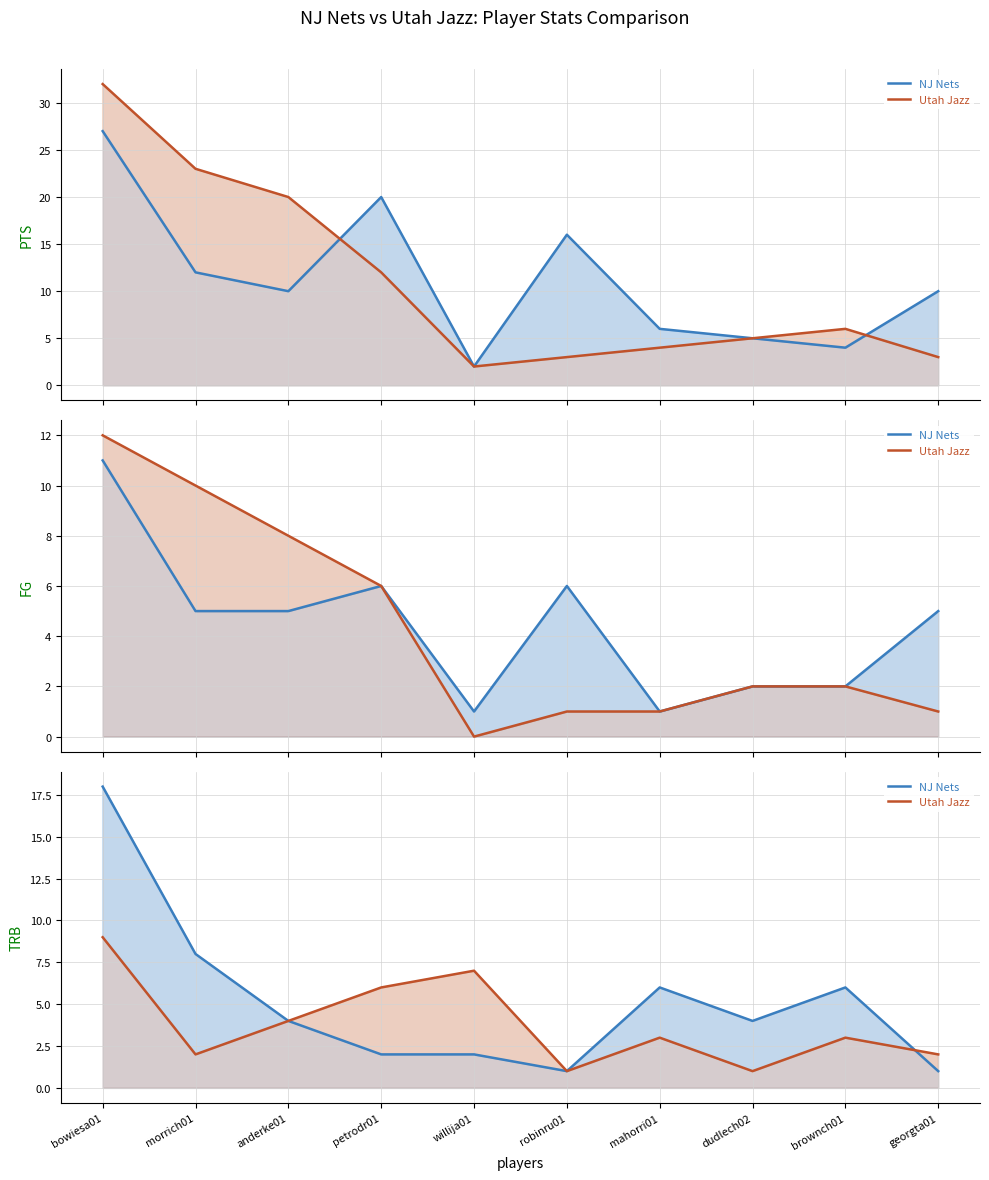

List the series in order of their overall mean, lowest first.

Utah Jazz, NJ Nets